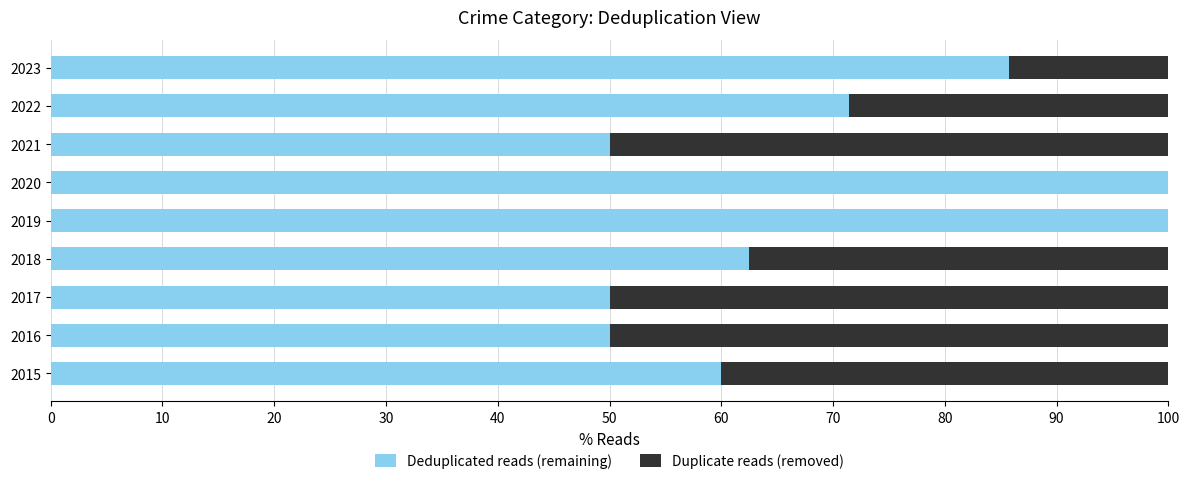

The Deduplicated reads (remaining) series shows 61.0 at 2019. True or false?

False